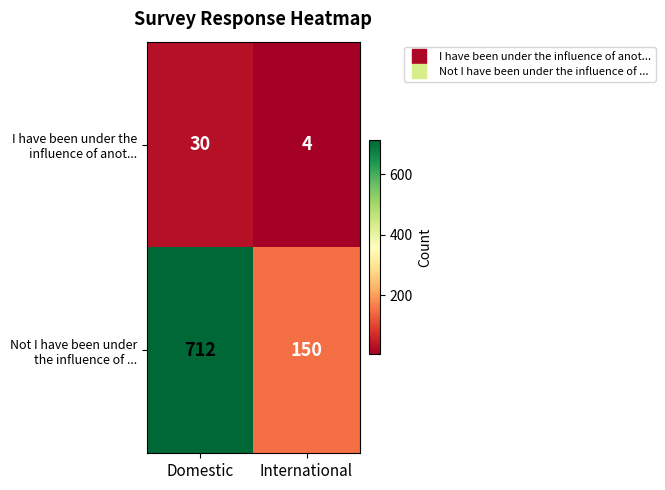

What is the total value across all series at Domestic?

742